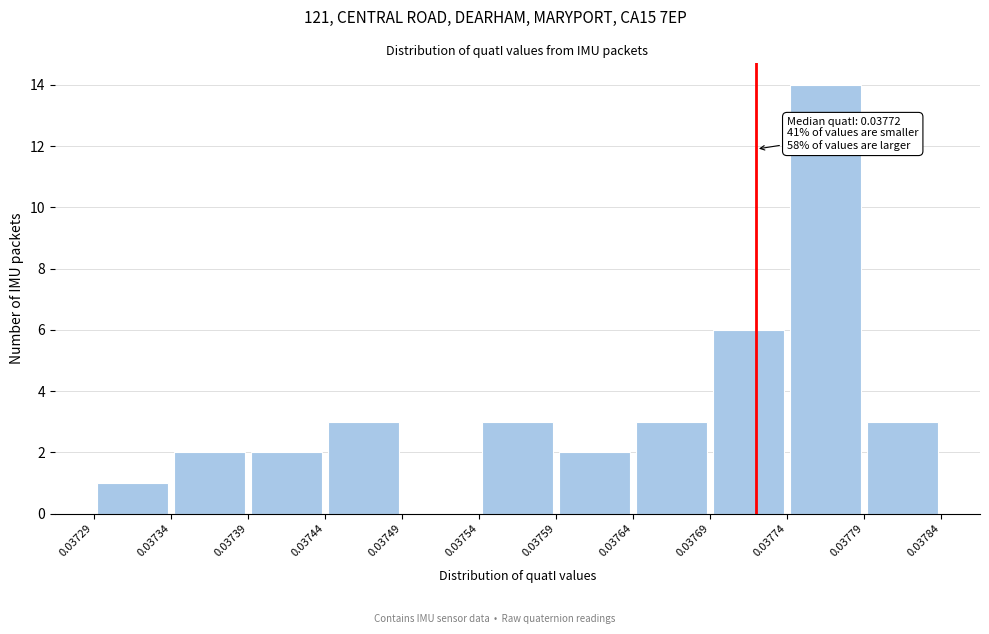

Over which range of the x-axis is the bar tallest?

0.03774 to 0.03779